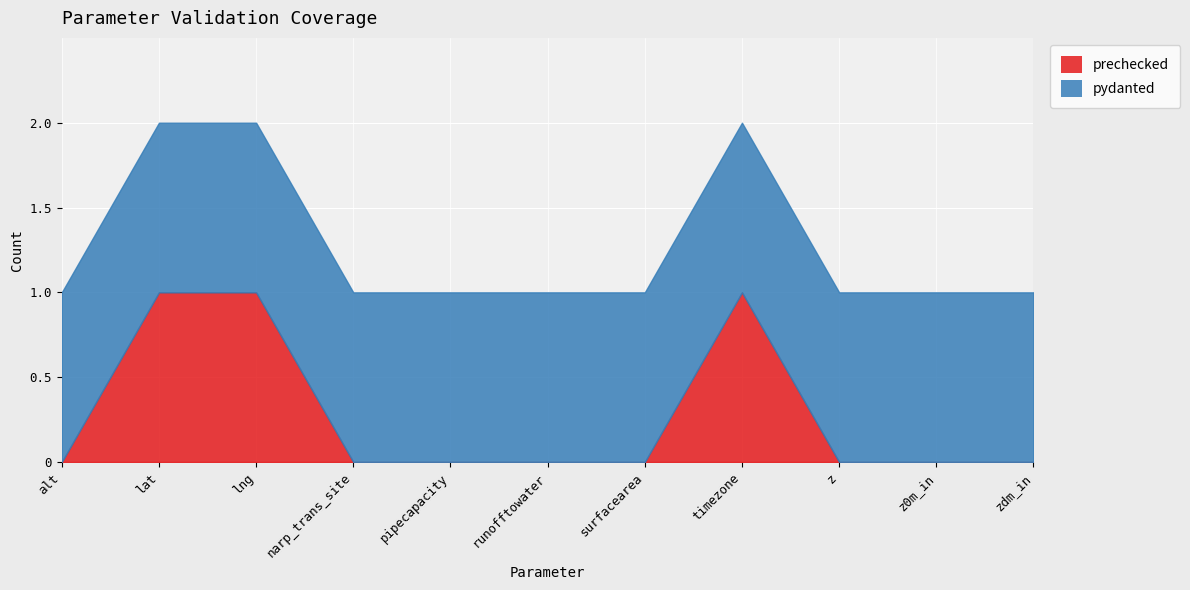

Which has a higher value, lat or narp_trans_site?

lat